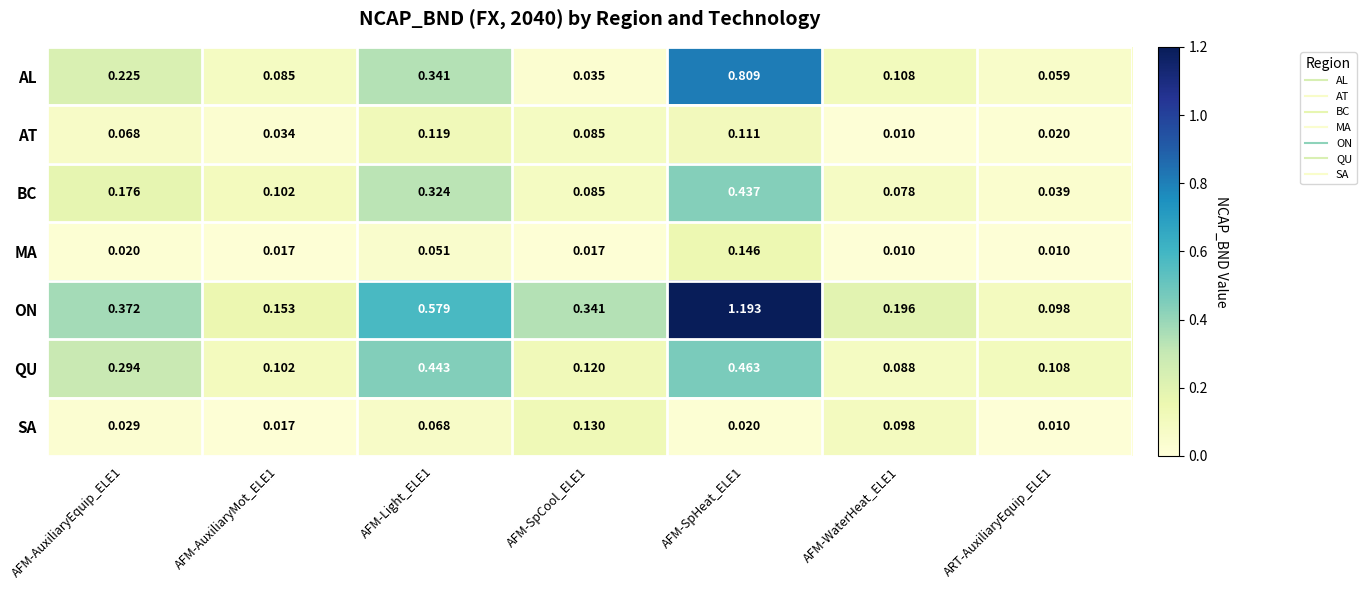

Which series has the widest spread of values?

ON